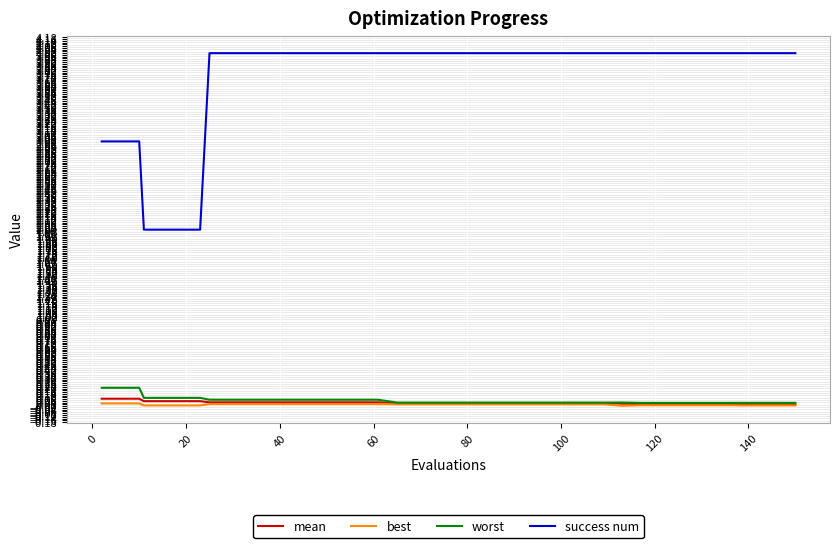

What is the highest value of the success num series?

4.0